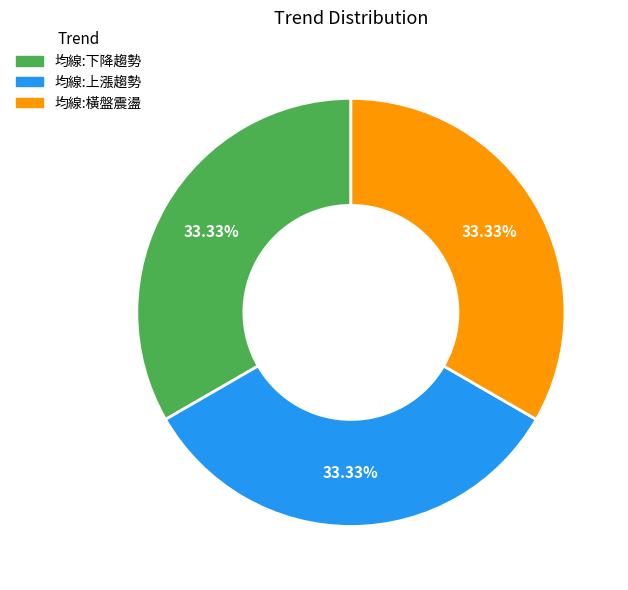

Is 均線:上漲趨勢 the majority of the pie?

No